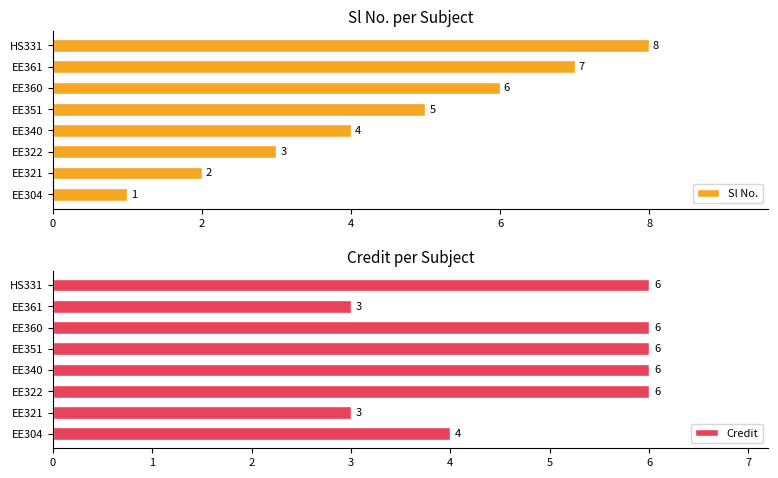

List the series in order of their overall mean, highest first.

Credit, Sl No.